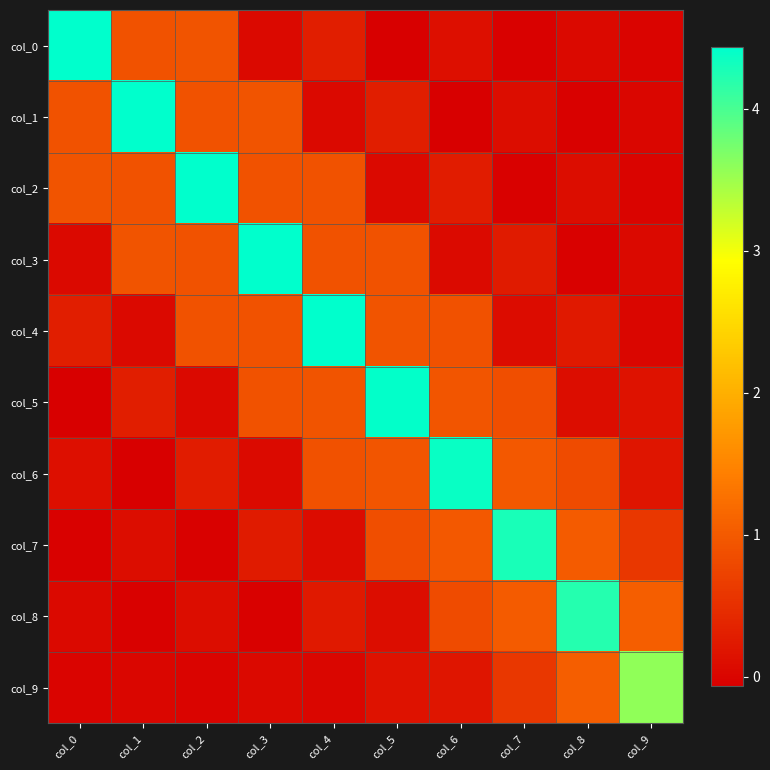

Which series has the largest total across all categories?

col_4